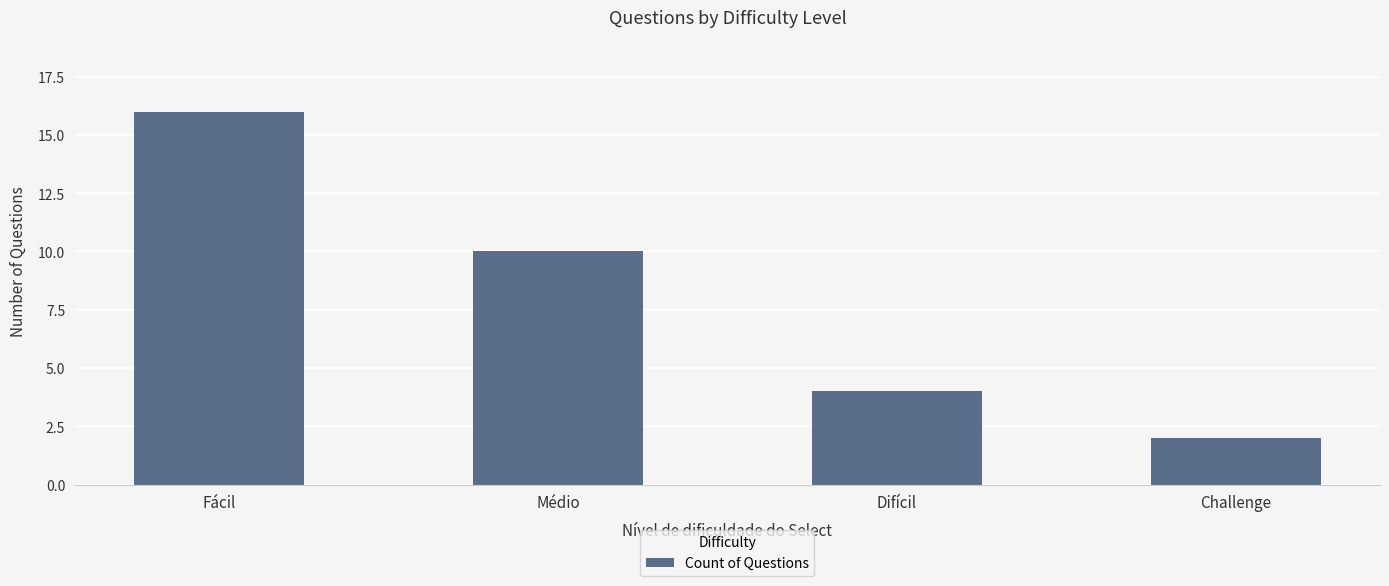

How many data points are less than 10?

2